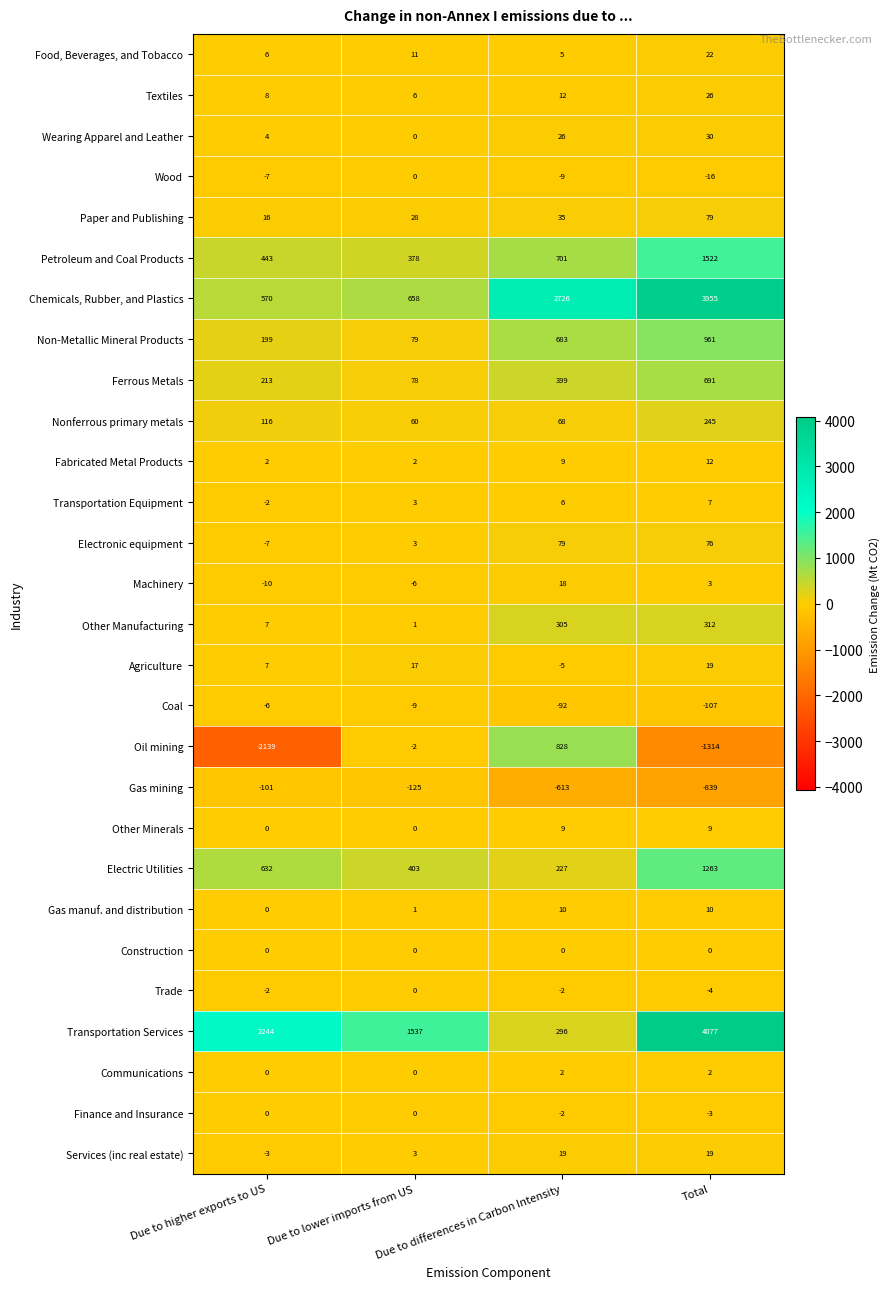

What is the maximum value for Chemicals, Rubber, and Plastics?

3955